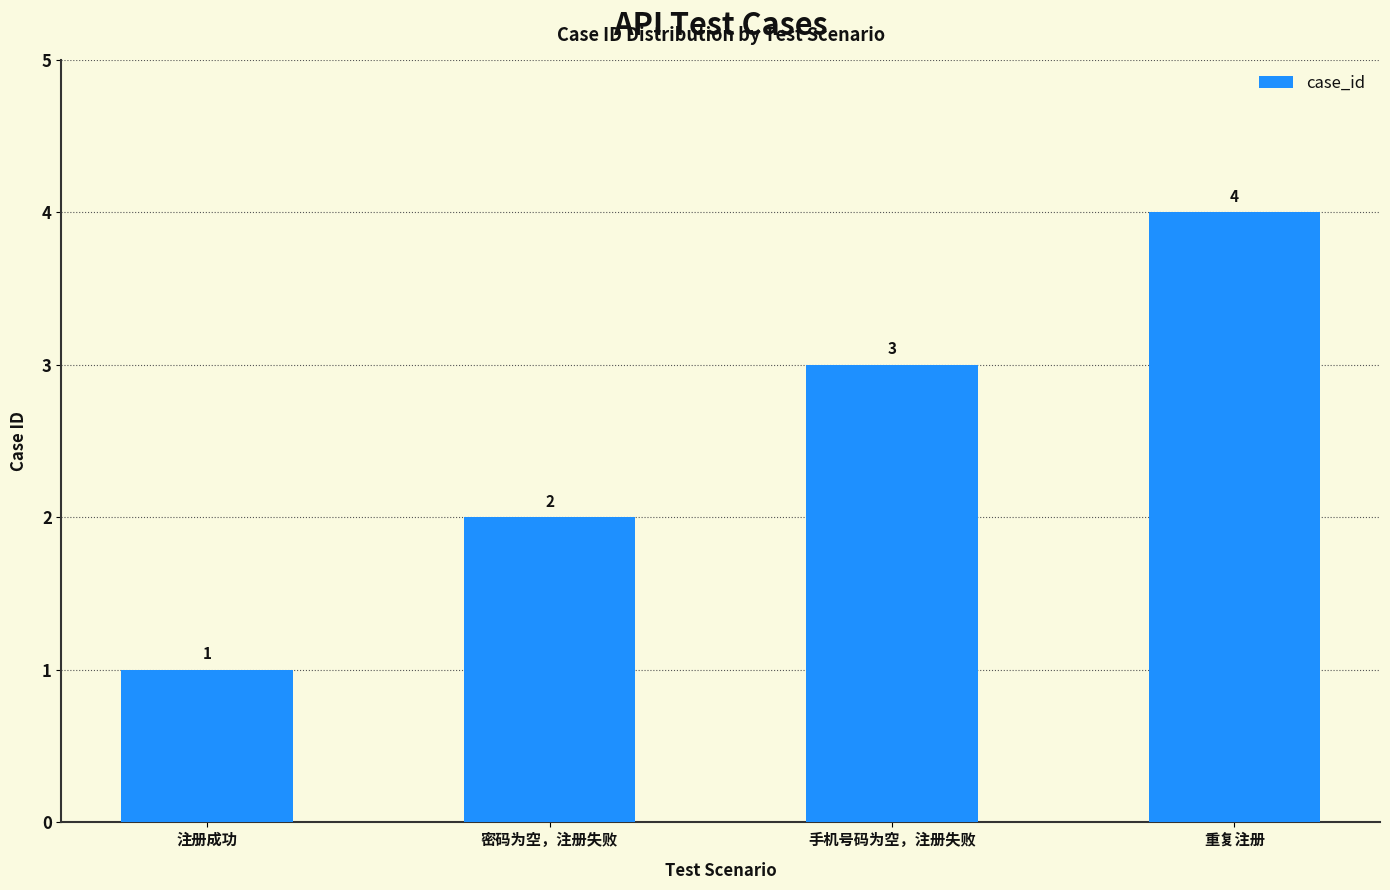

Are the bars grouped side by side (vs. stacked)?

No